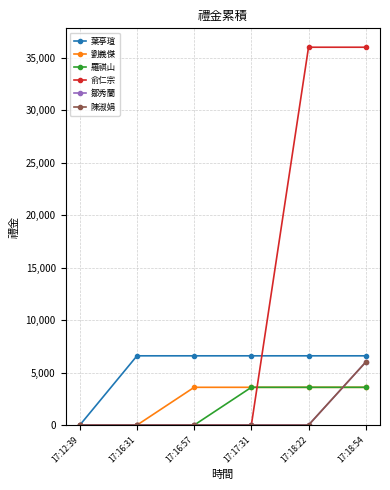

Which category has the lowest value in the 羅祺山 series?

17:12:39